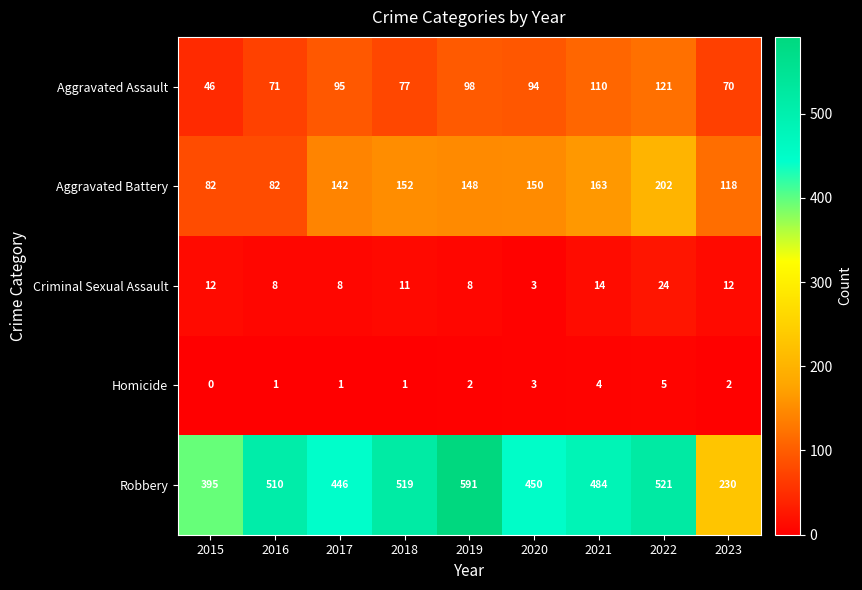

What is the maximum value shown in the chart?

591